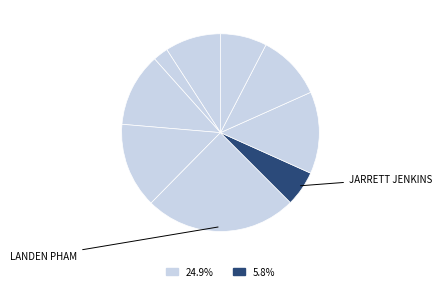

How many slices are in this pie chart?

9